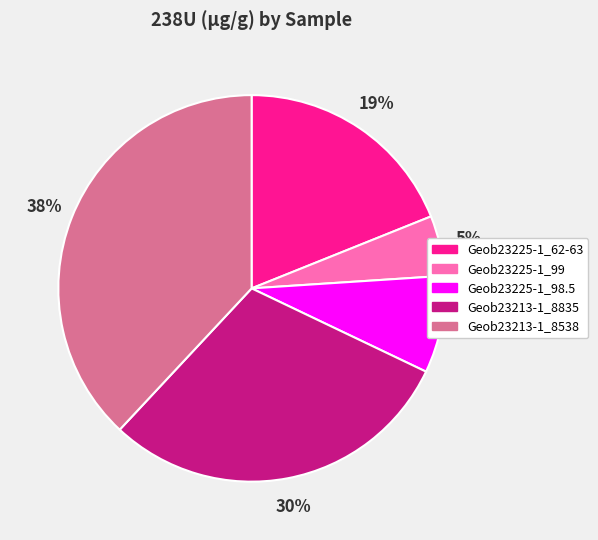

What is the smallest slice in the pie chart?

Geob23225-1_99